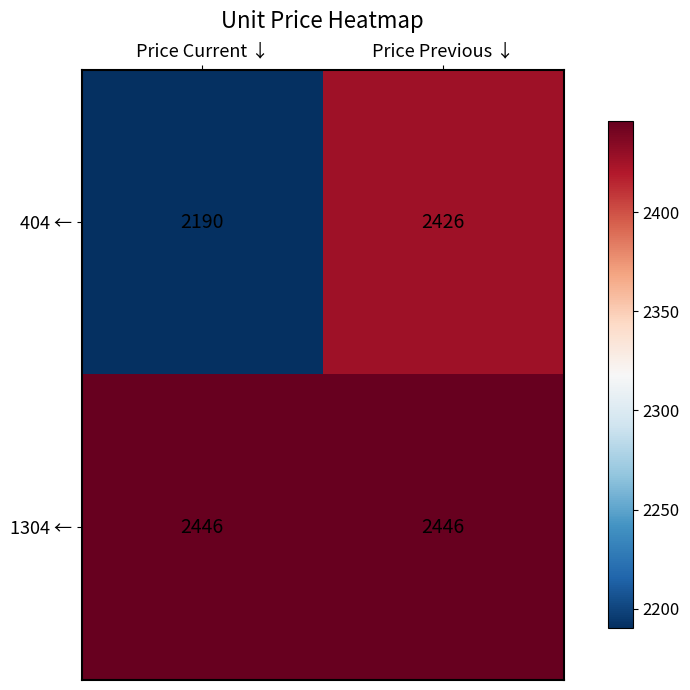

Reading left to right, transcribe all the data shown in this chart.

404 ←: Price Current ↓=2190	Price Previous ↓=2426
1304 ←: Price Current ↓=2446	Price Previous ↓=2446